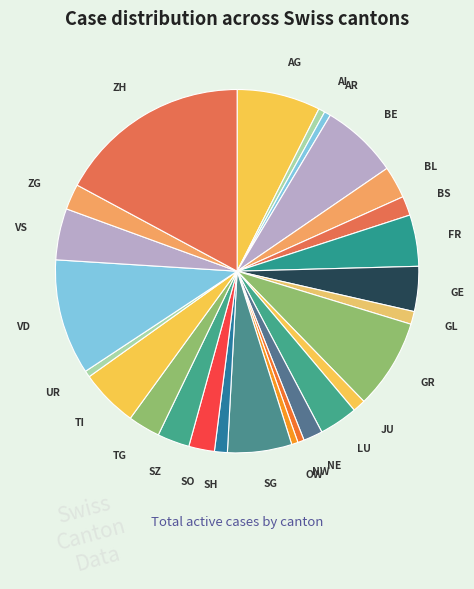

Is the sum of UR and GL greater than half?

No